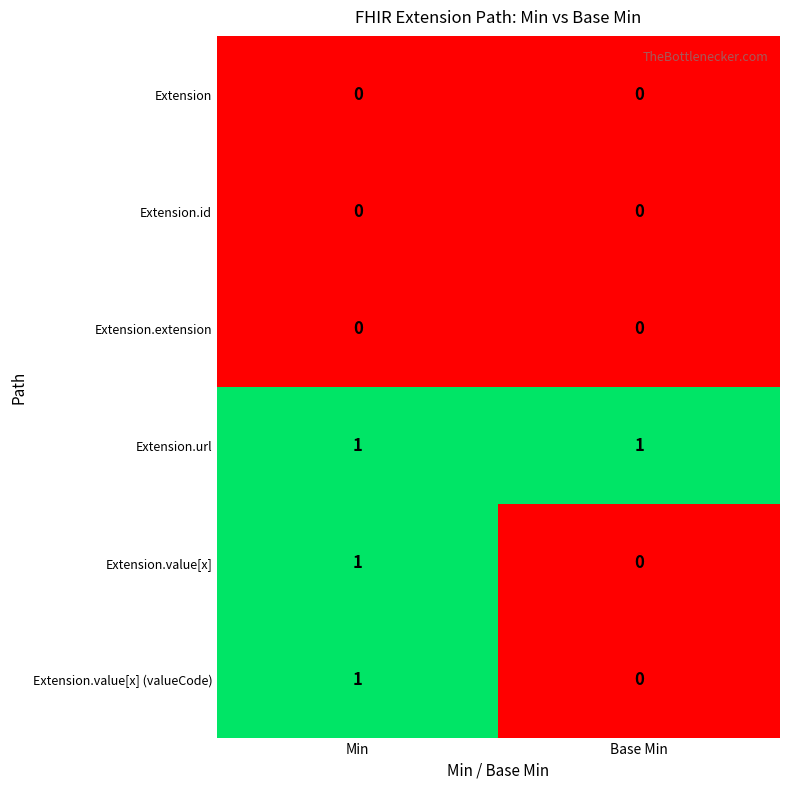

At which label does Extension.value[x] reach its minimum?

Base Min